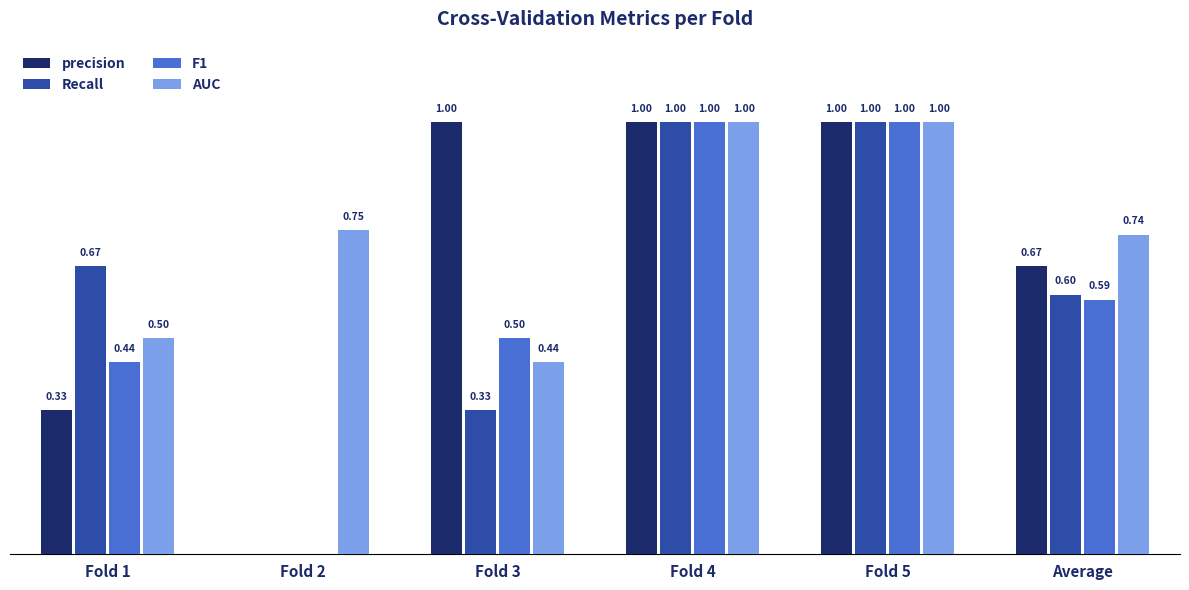

What are all the series names shown in the legend?

precision, Recall, F1, AUC